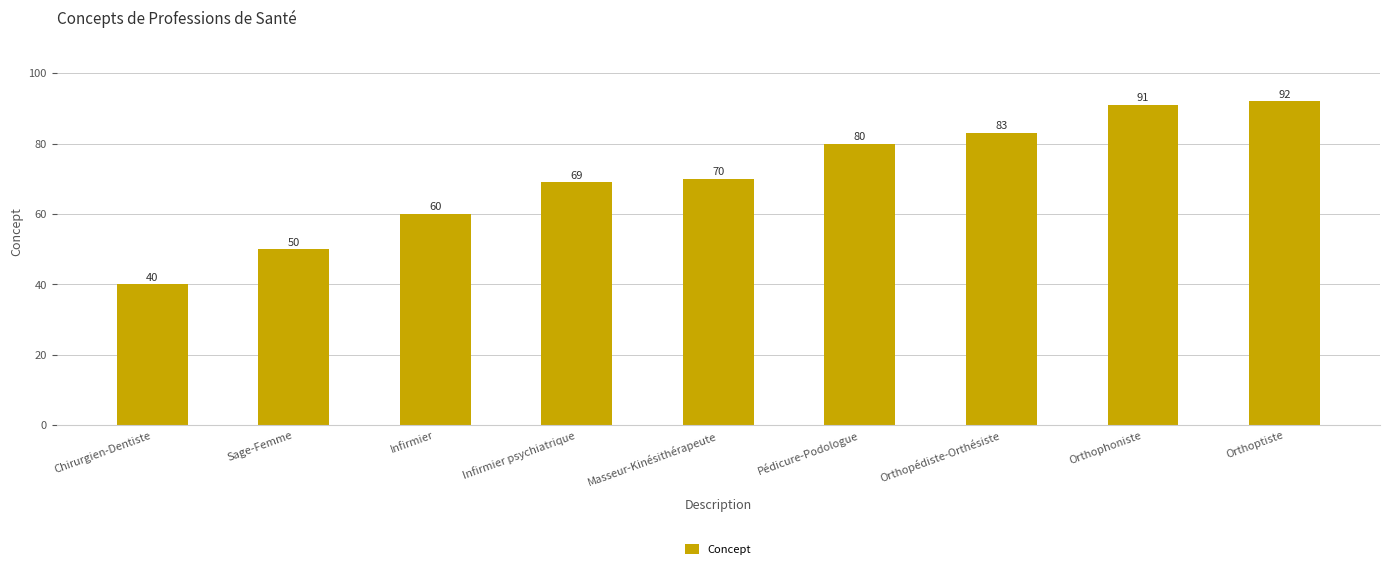

What is the label of the 3rd bar from the right?

Orthopédiste-Orthésiste